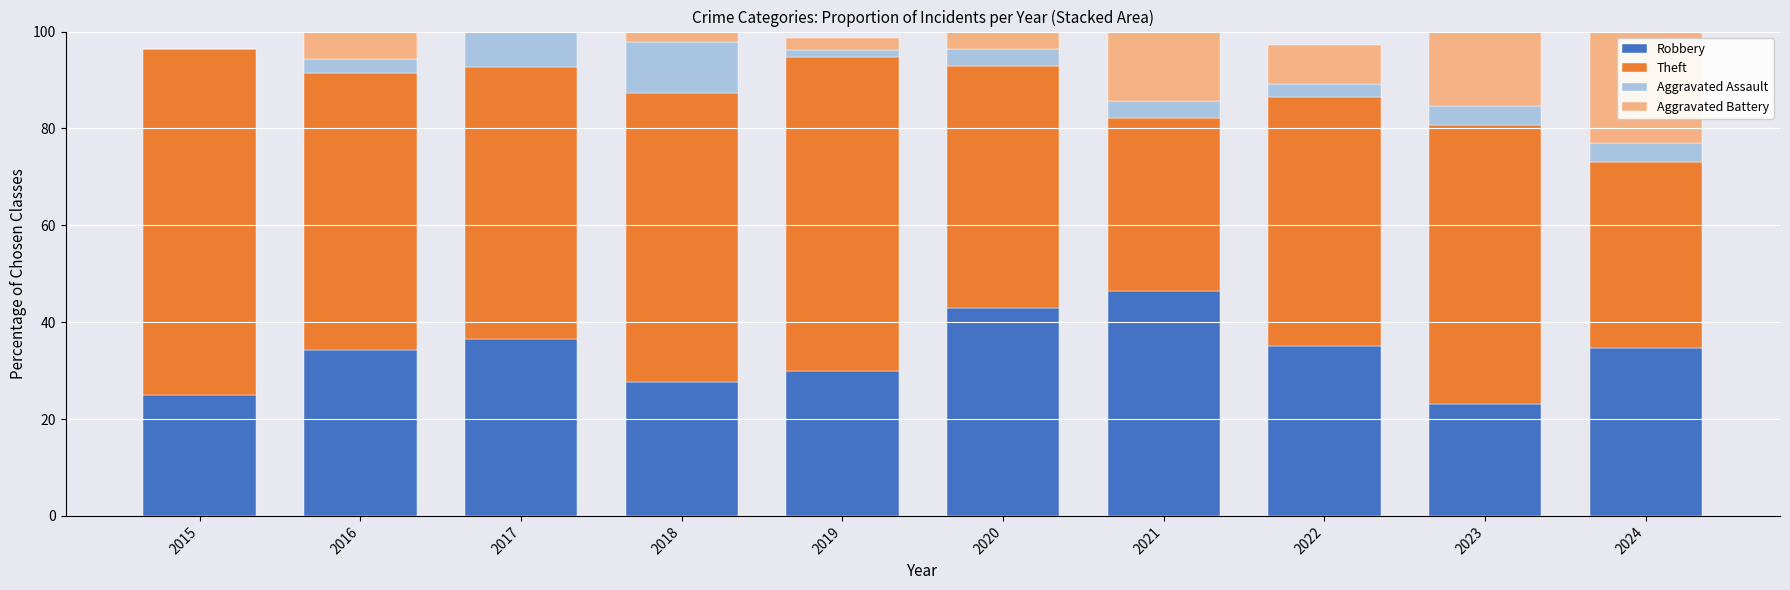

What is the sum of all Robbery values?

335.5